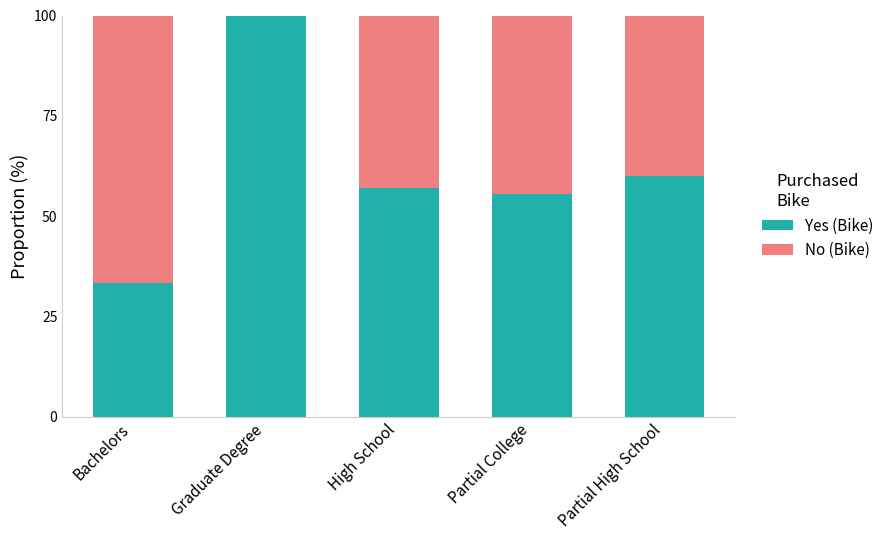

True or false: Yes (Bike) has a value of 100.0 at Graduate Degree.

True